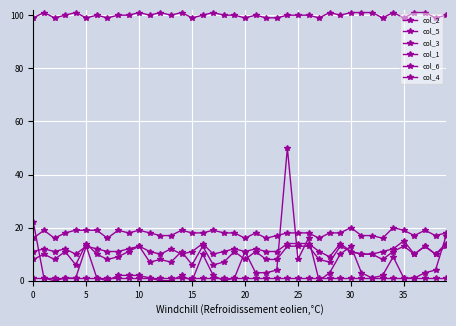

How many distinct data groups are displayed?

6